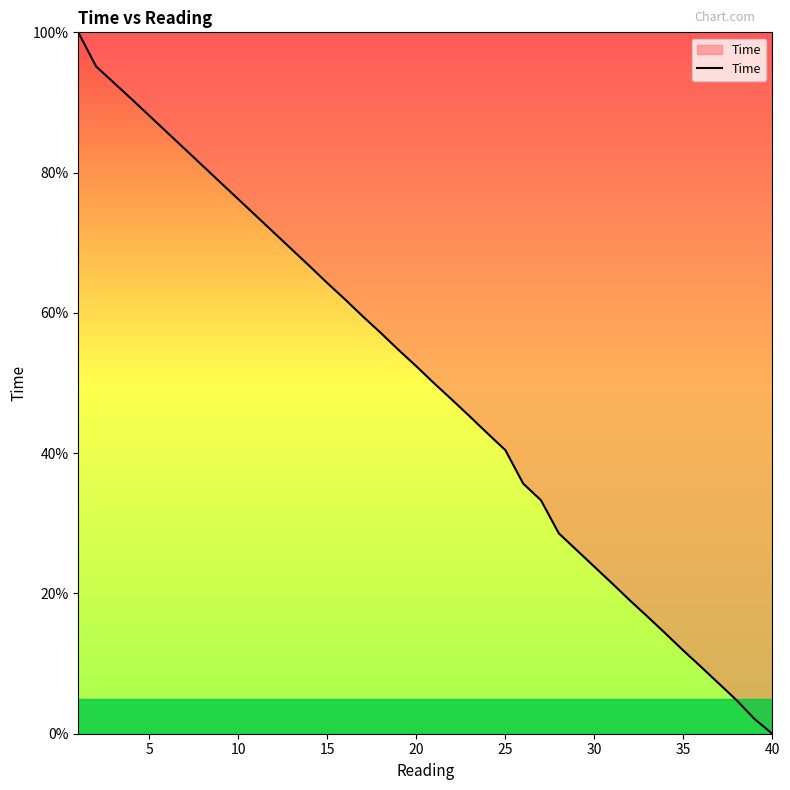

How many lines are shown in the chart?

1